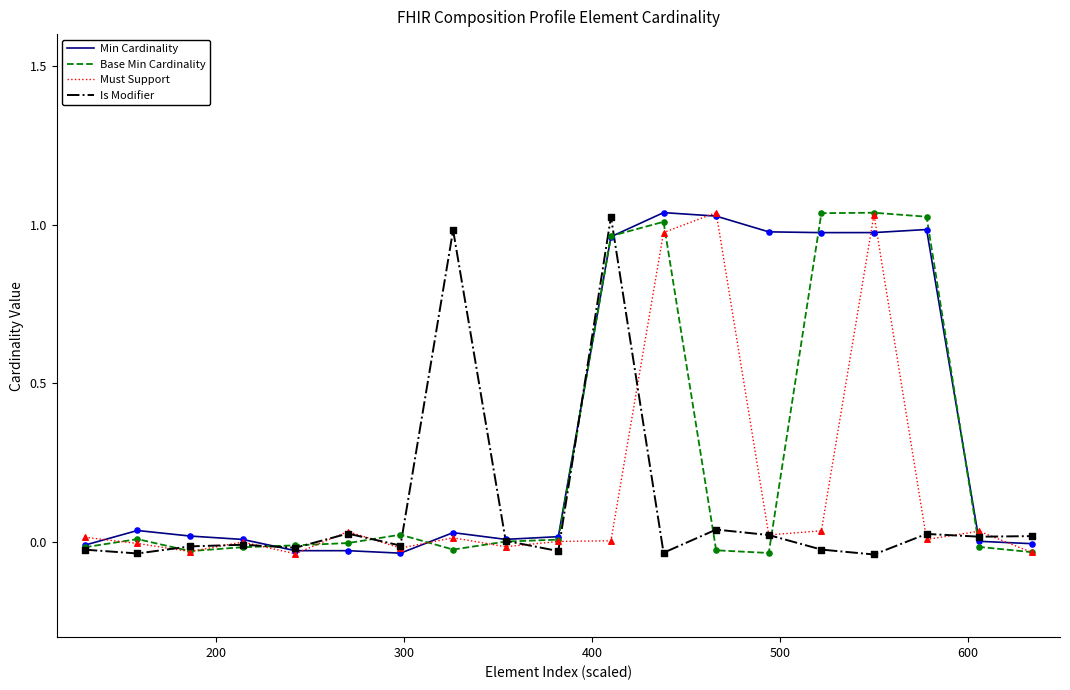

Rank the series by their average value, from lowest to highest.

Is Modifier, Must Support, Base Min Cardinality, Min Cardinality